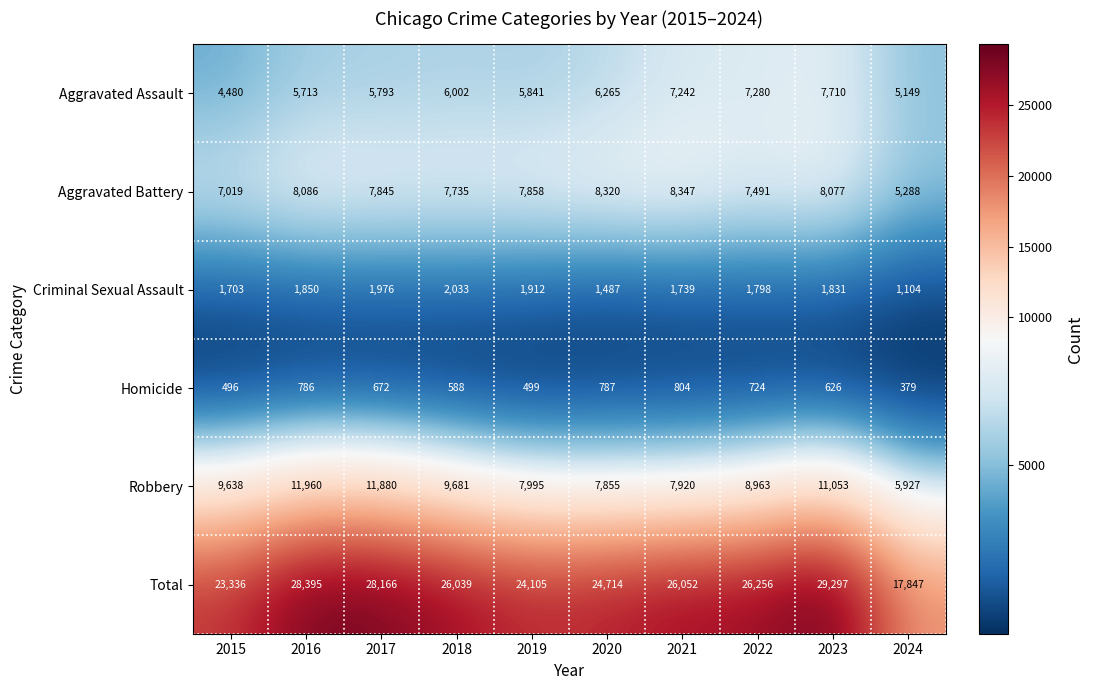

At how many categories does at least one series exceed 14433?

10